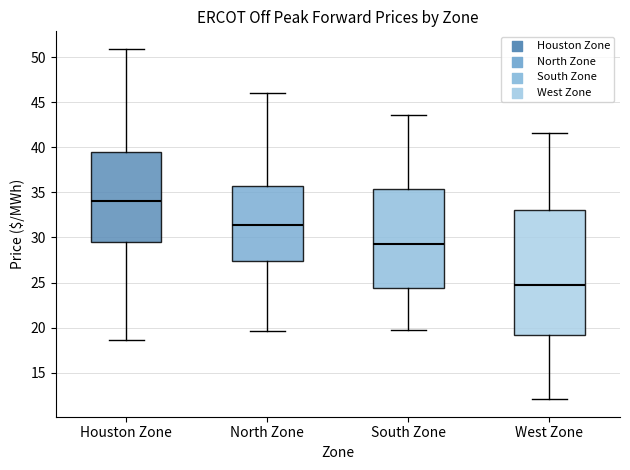

Which box is the tallest, from its lower edge to its upper edge?

West Zone